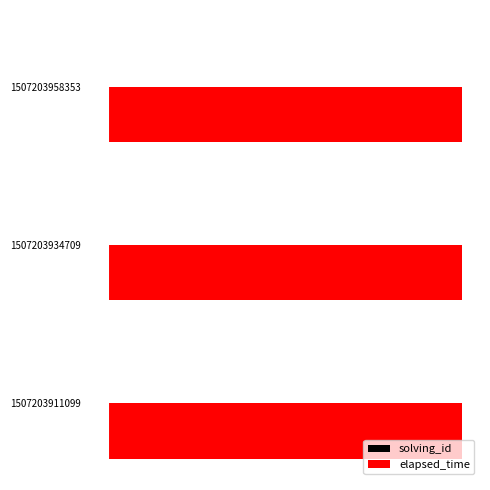

The value of elapsed_time at 2 is 0.2. True or false?

False